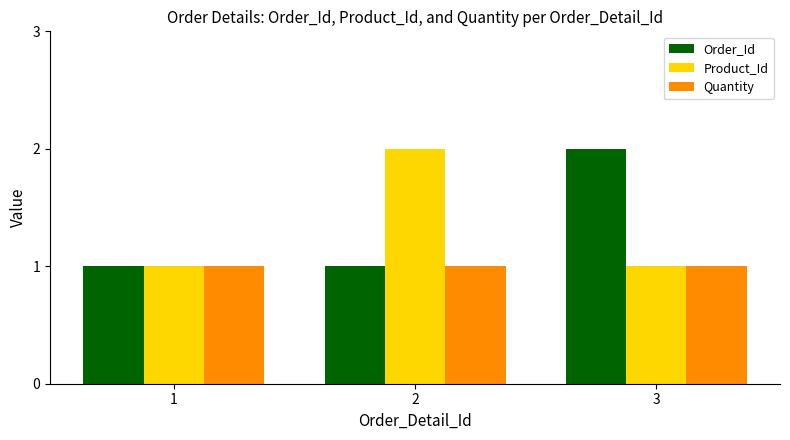

The value of Order_Id at 1 is 0. True or false?

False